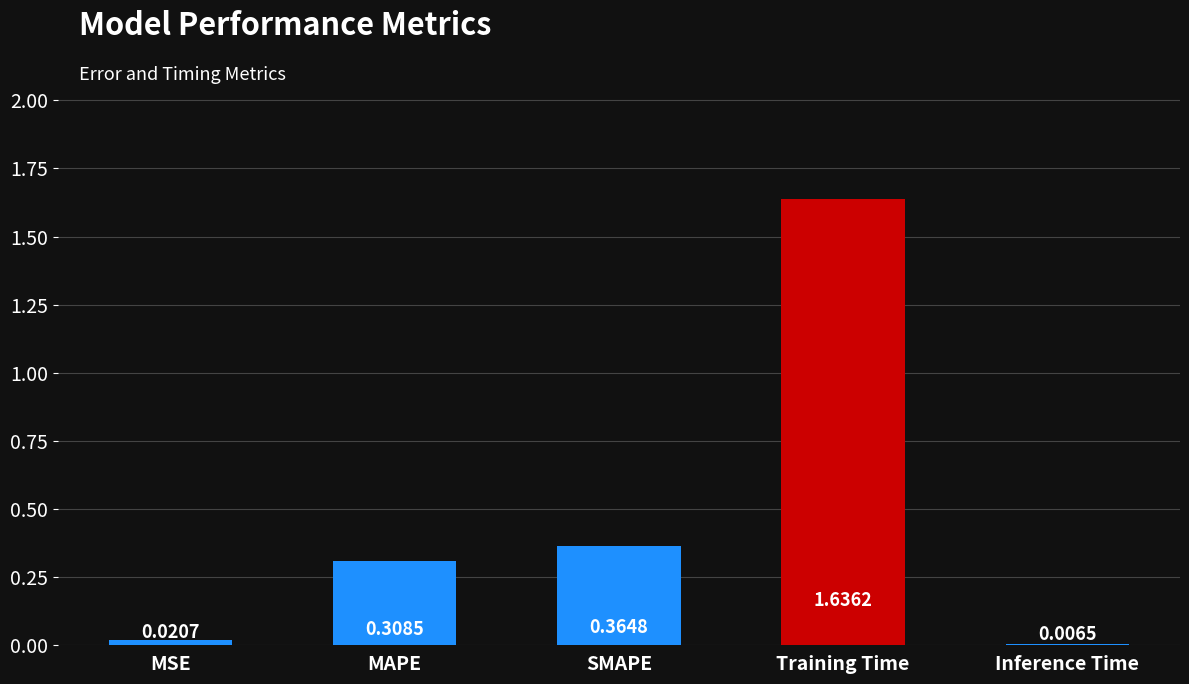

The value at Training Time is 2.9. True or false?

False